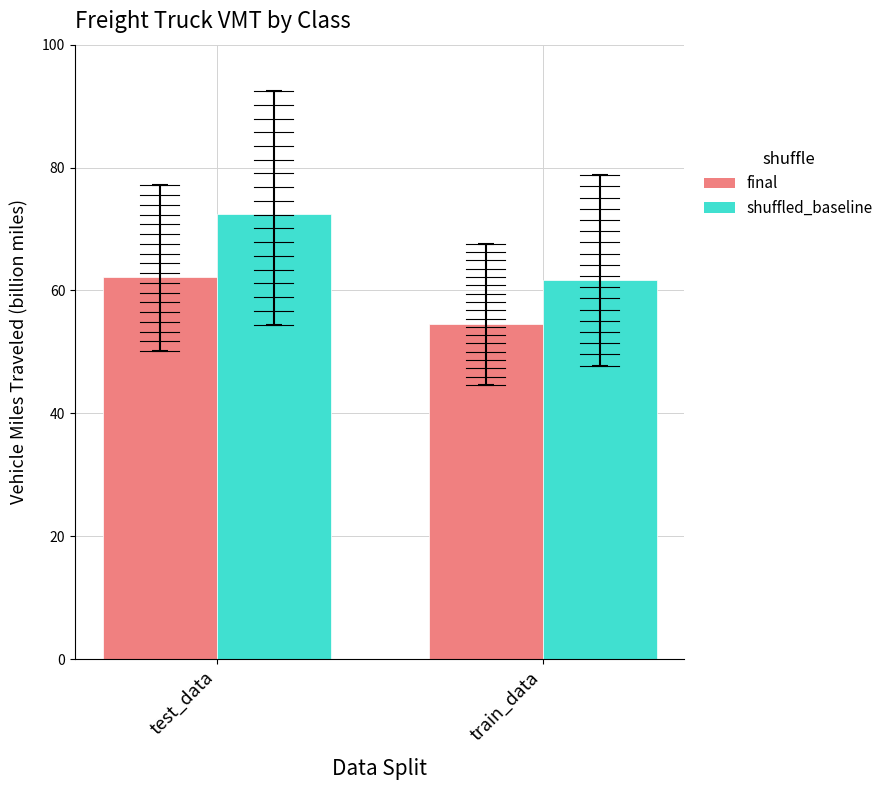

True or false: shuffled_baseline has a value of 61.8 at train_data.

True